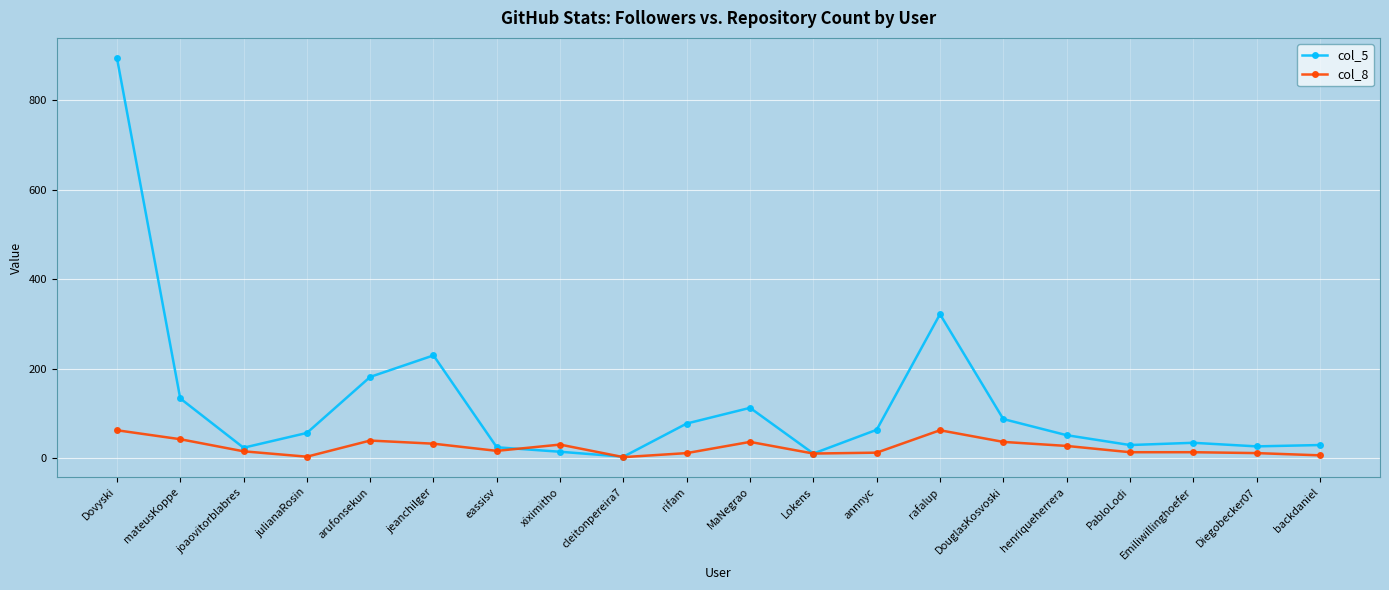

True or false: col_8 and col_5 cross at least once.

True